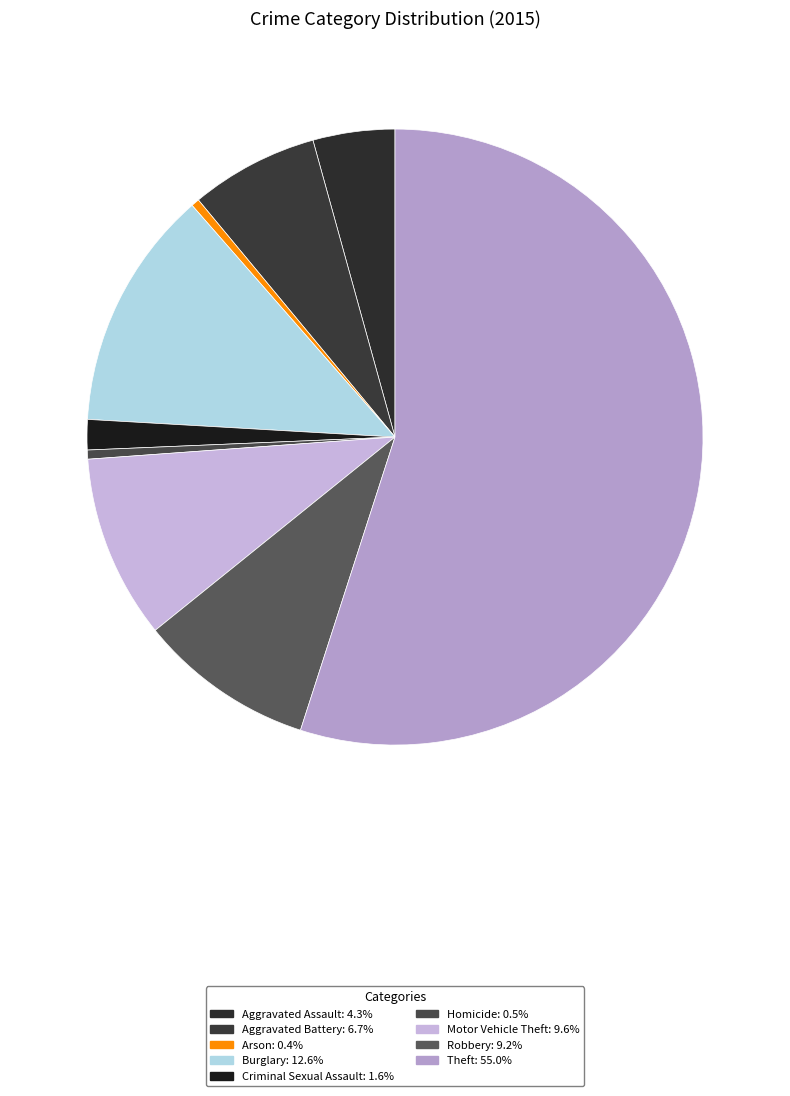

To the nearest percent, what is the difference between the largest and smallest slice percentages?

55%